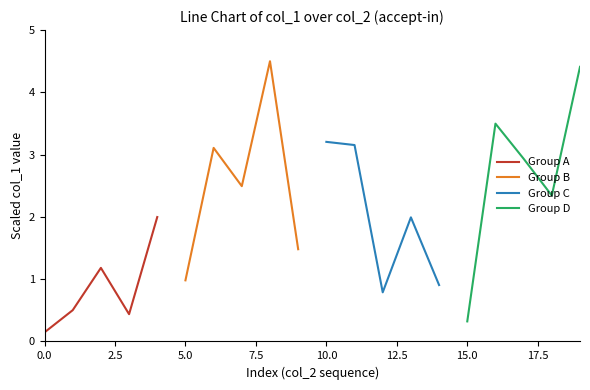

What is the lowest value of the Group D series?

0.3